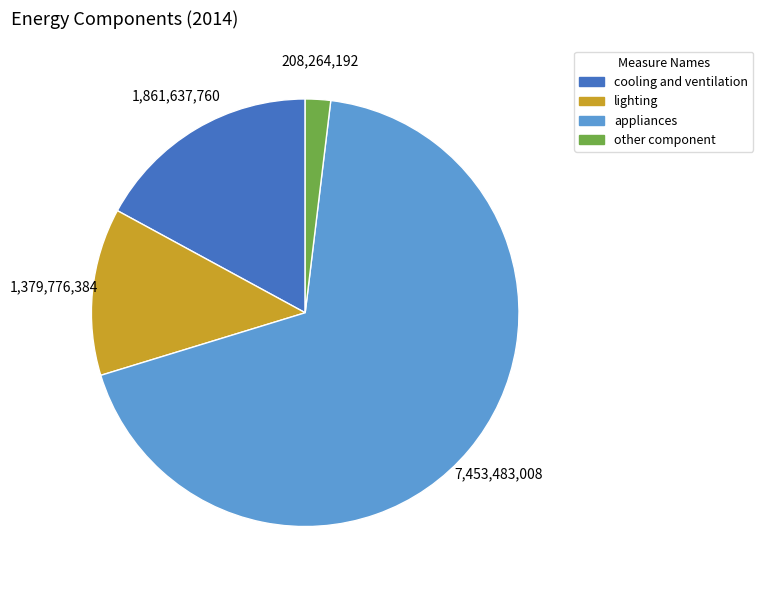

Which has a higher value, other component or appliances?

appliances